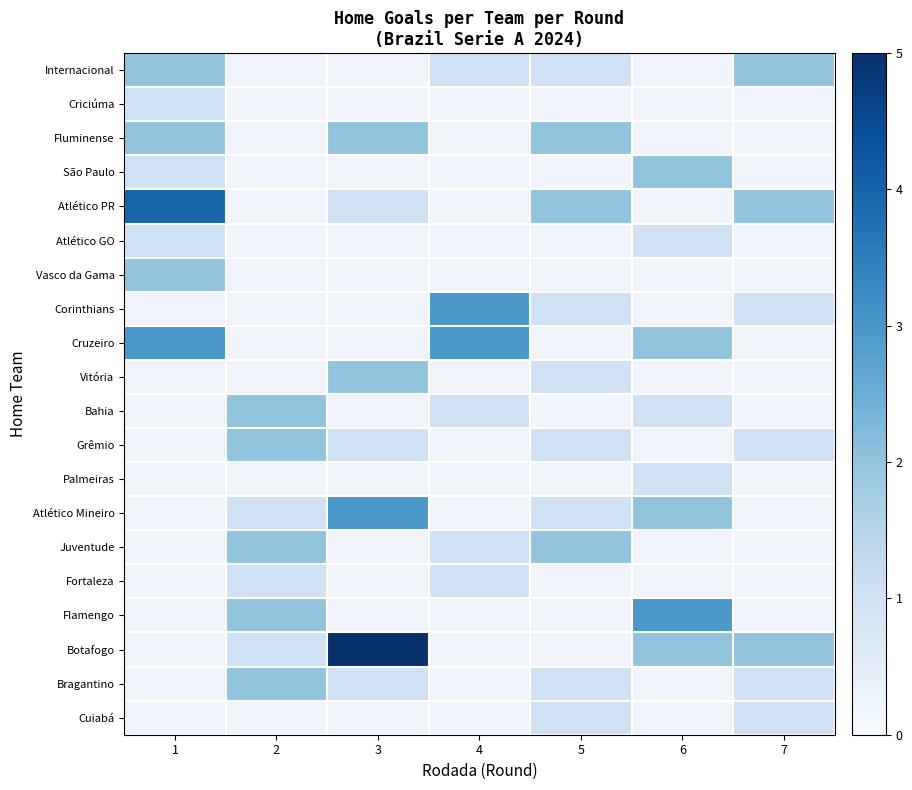

The Atlético PR series shows 2.0 at 7. True or false?

True